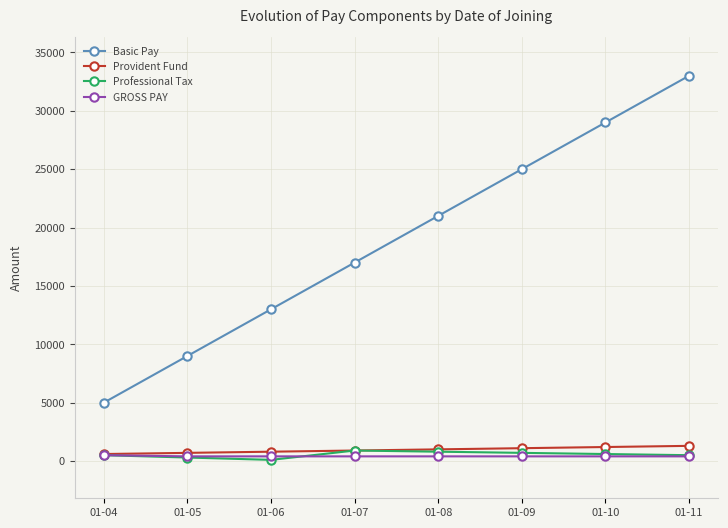

True or false: Basic Pay has more than 2 points higher than both neighbors.

False